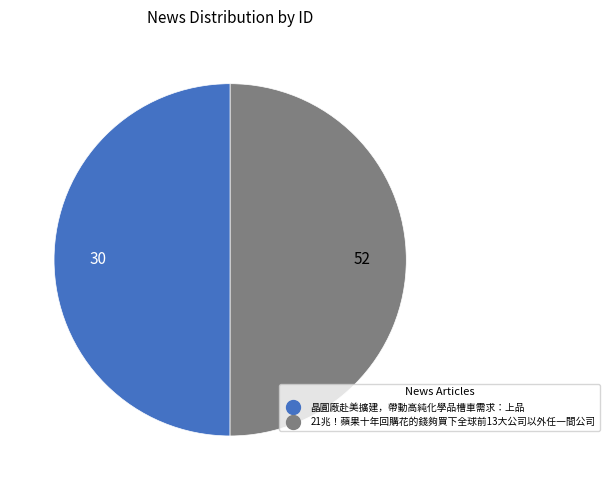

Approximately how many times larger is the value at 21兆！蘋果十年回購花的錢夠買下全球前13大公司以外任一間公司 compared to 晶圓廠赴美擴建，帶動高純化學品槽車需求：上品?

1.0